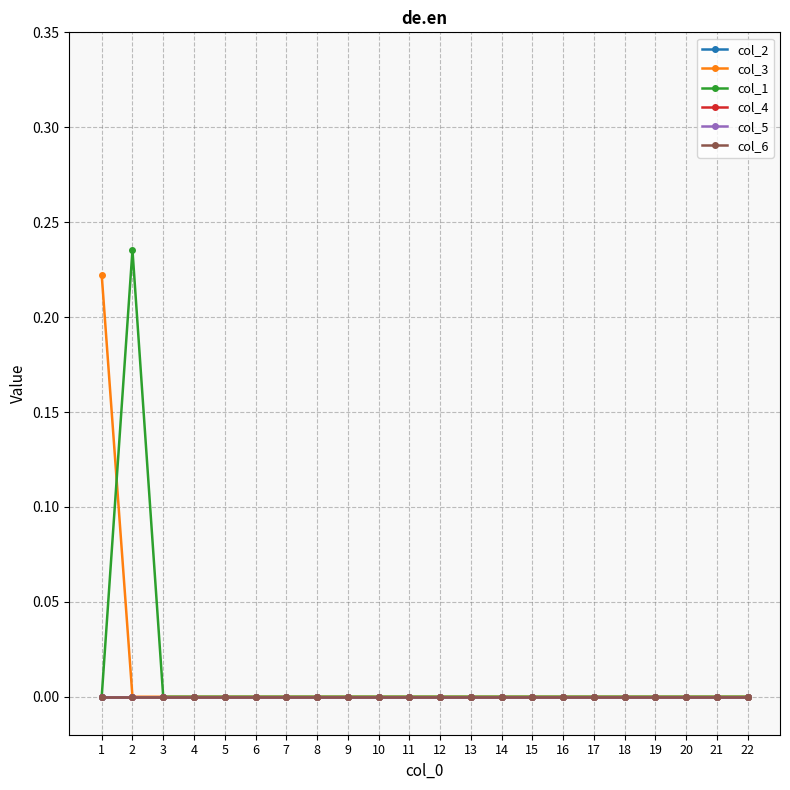

Rank the series at 7 from lowest to highest value.

col_2, col_3, col_1, col_4, col_5, col_6